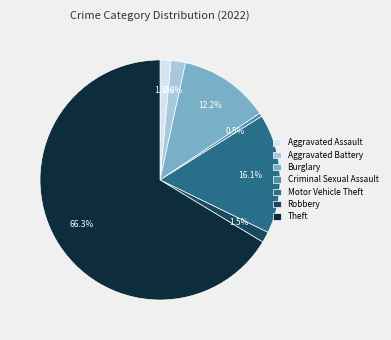

To the nearest percent, what portion does Aggravated Battery represent?

2%